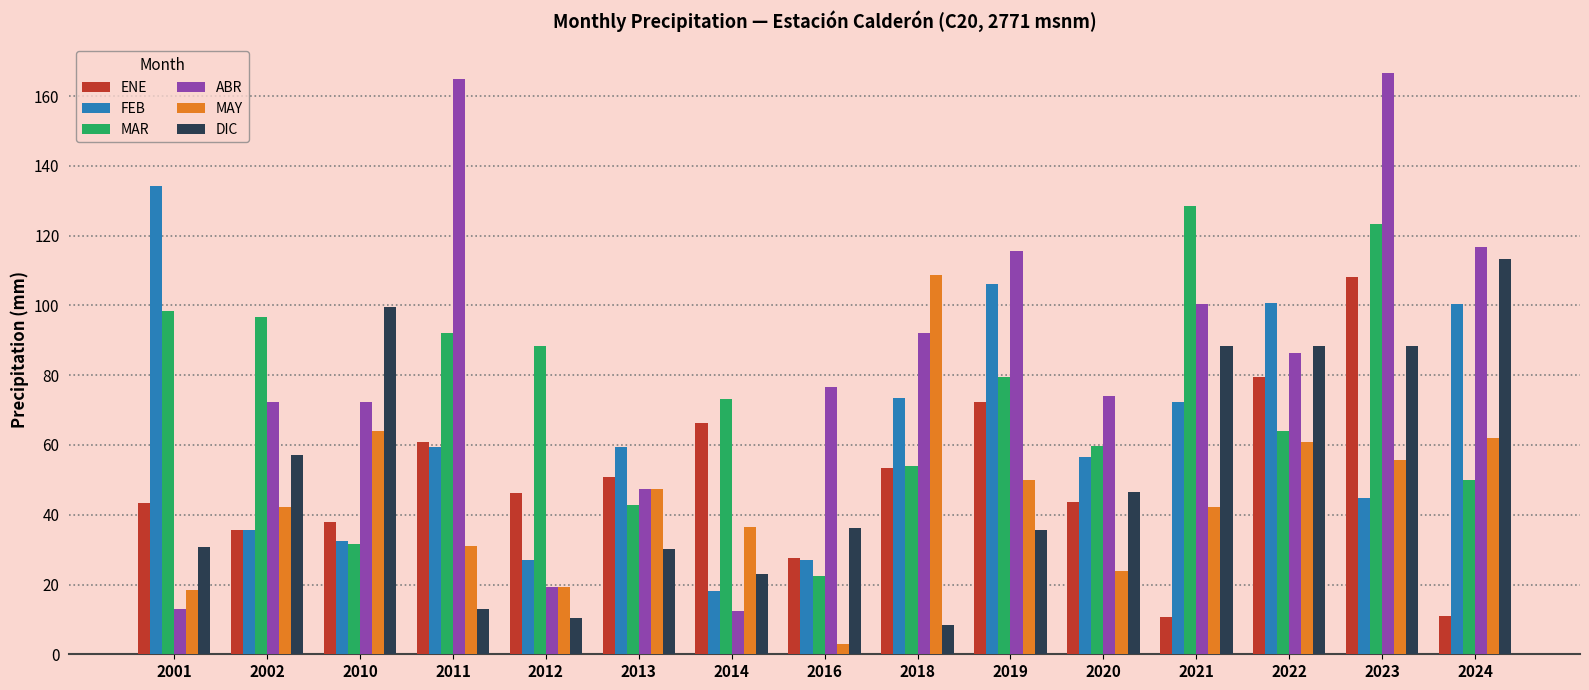

The value of ENE at 2013 is 50.7. True or false?

True